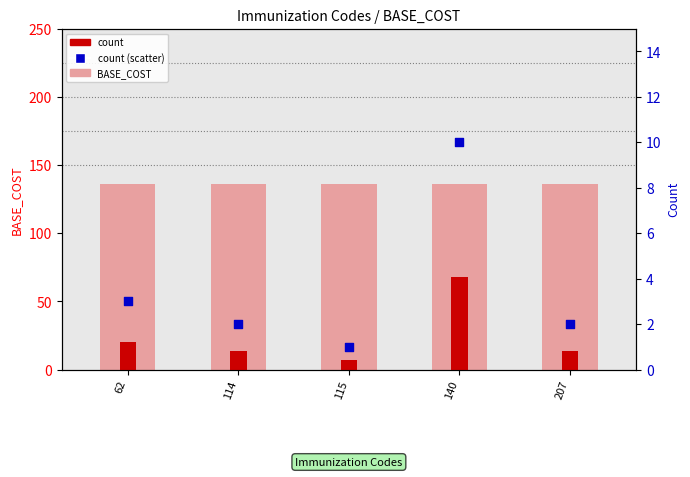

What is the total value across all series at 140?

214.0